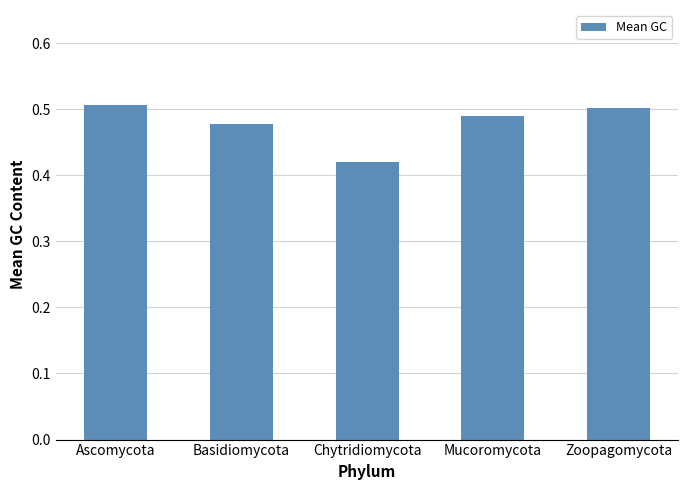

What is the difference between the maximum and minimum values?

0.1